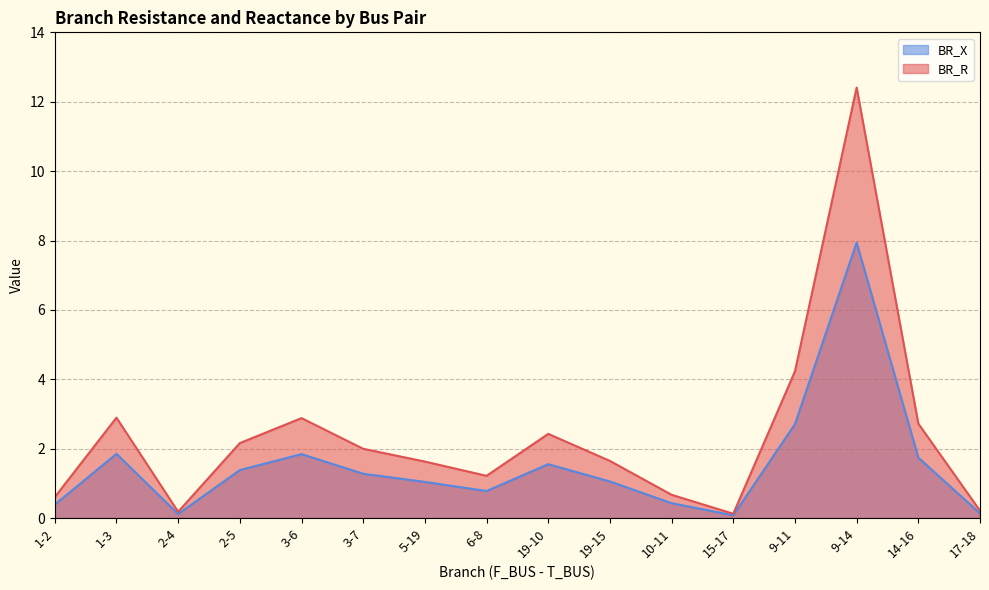

What is the label of the 6th point from the right?

10-11